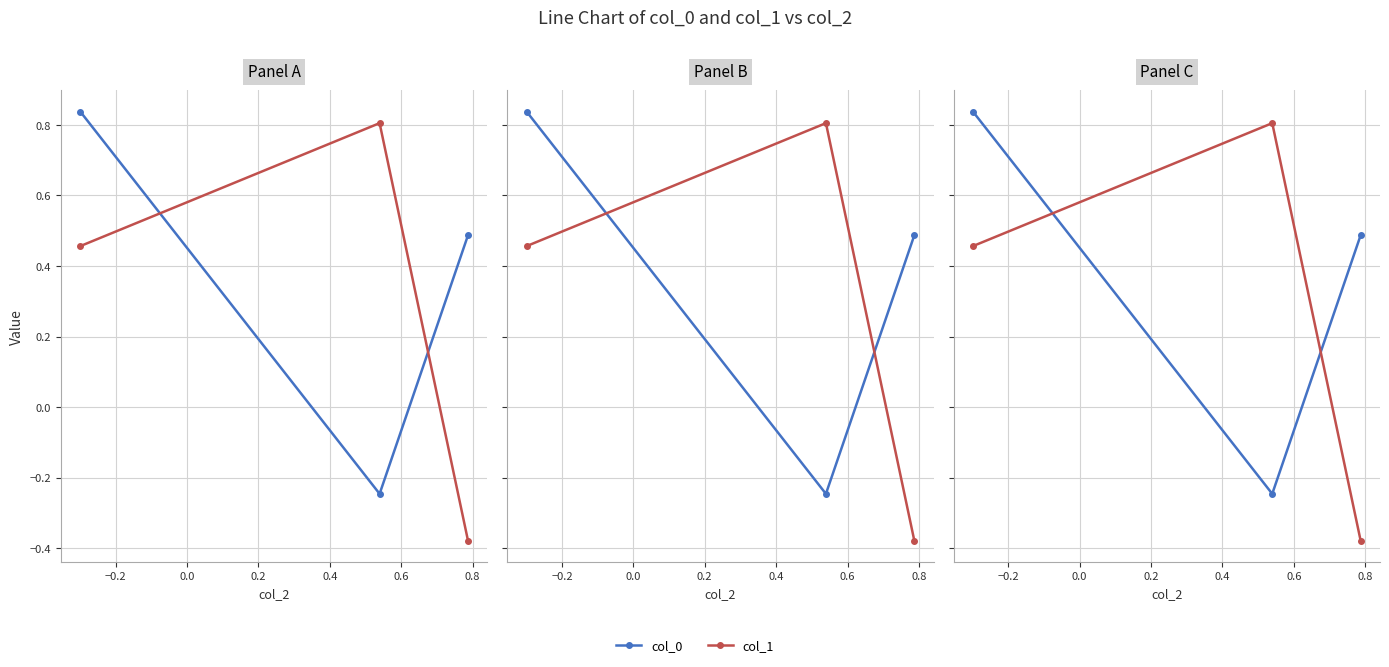

What are all the series names shown in the legend?

col_0, col_1